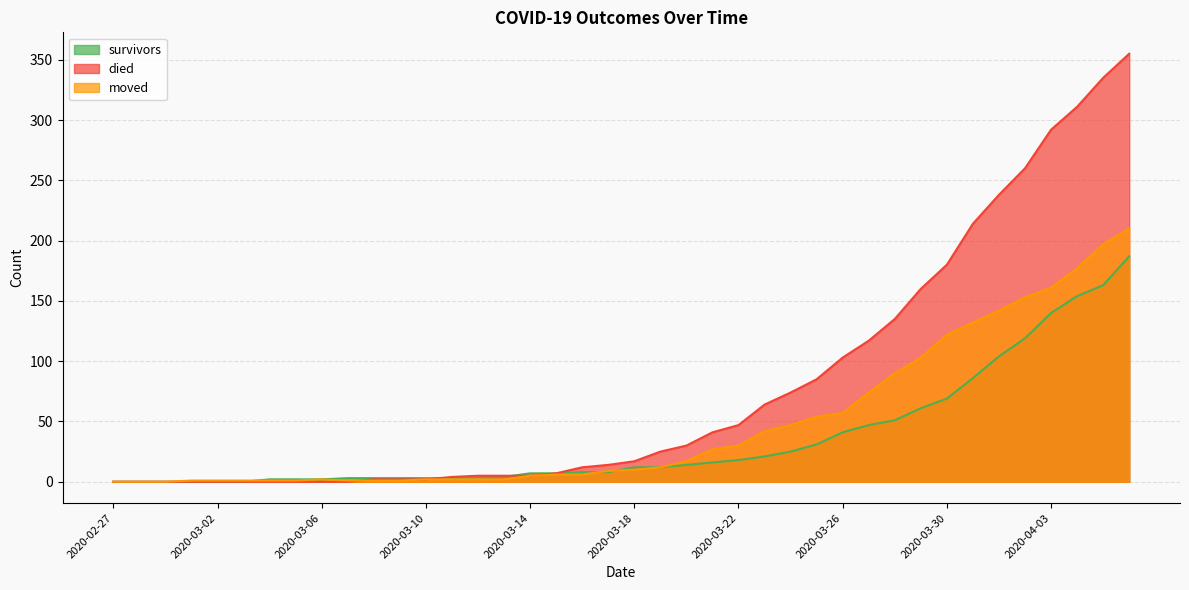

Between 2020-03-06 and 2020-04-03, which series saw the biggest shift?

died